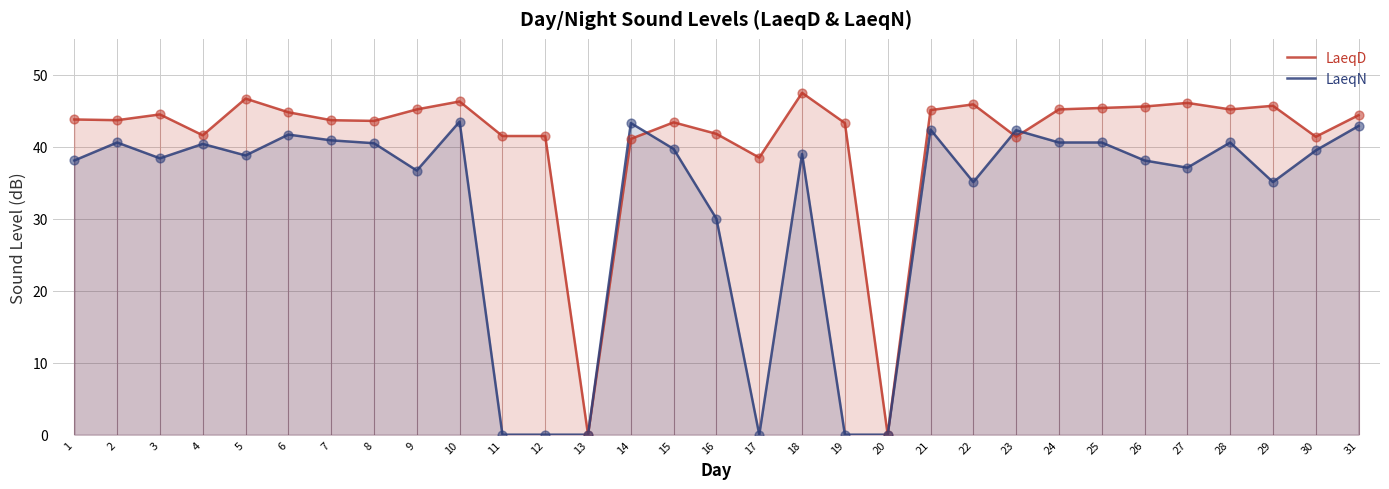

What is the total value across all series at 24?

85.8